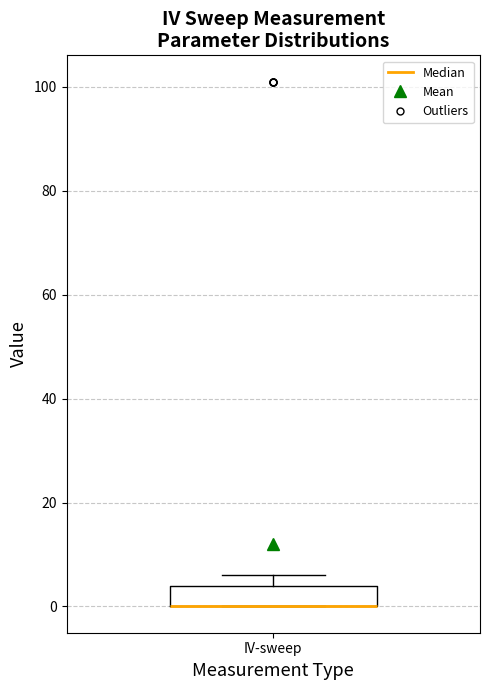

Where is the upper edge of the box for IV-sweep on the y-axis? The values are not printed on the chart, so give them approximately, as read against the axis.

4